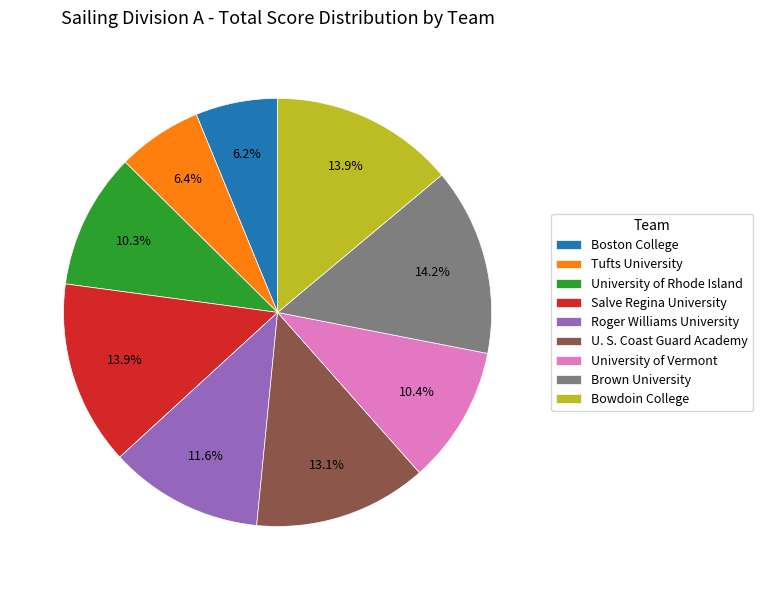

Does Boston College represent more than half of the total?

No